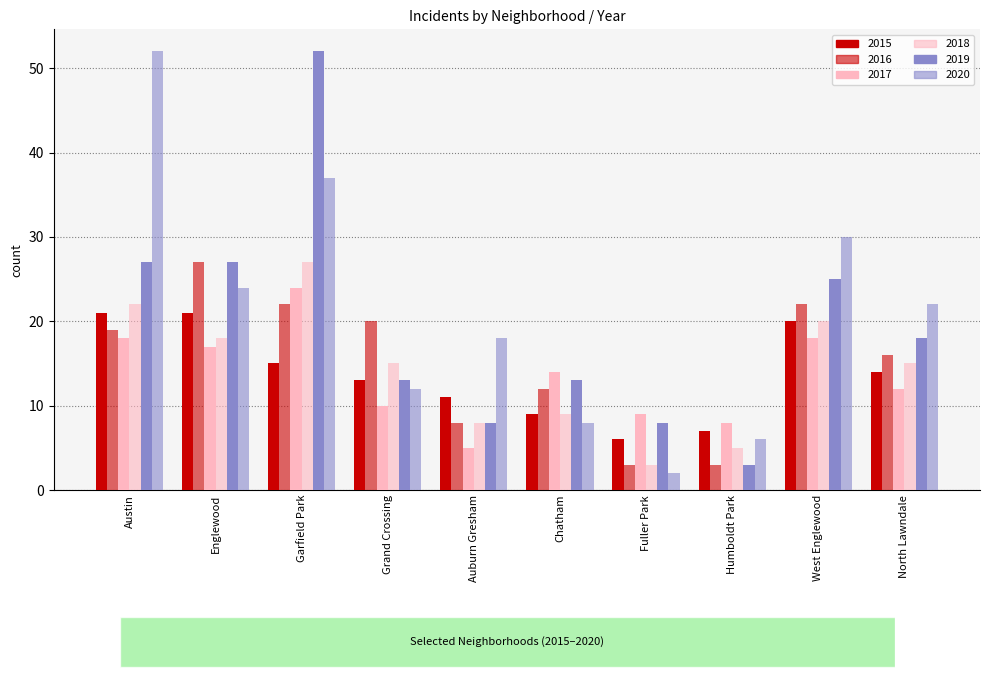

How many groups of bars are there?

10